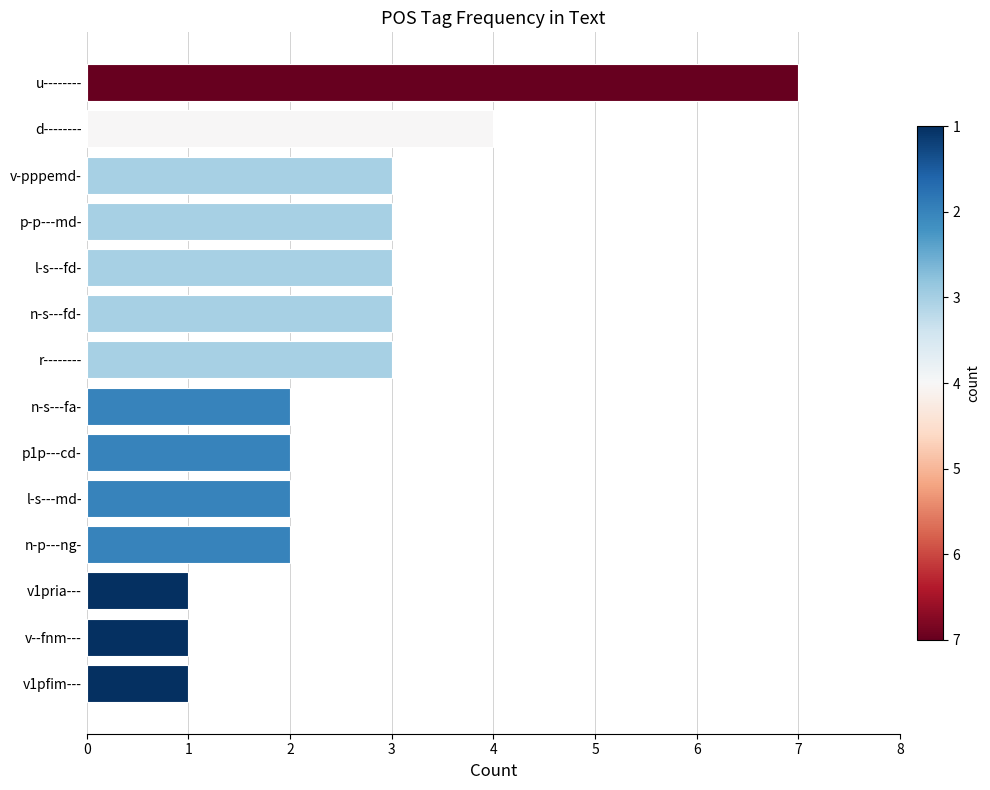

Between p-p---md- and n-s---fa-, which is larger?

p-p---md-